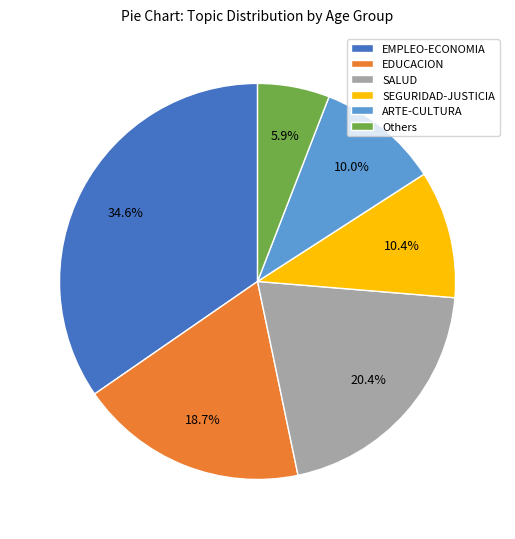

Count the number of slices in the pie.

6